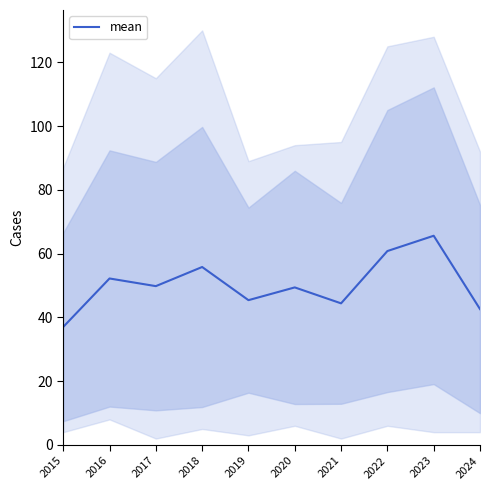

What is the difference between the second highest and second lowest values?

18.2